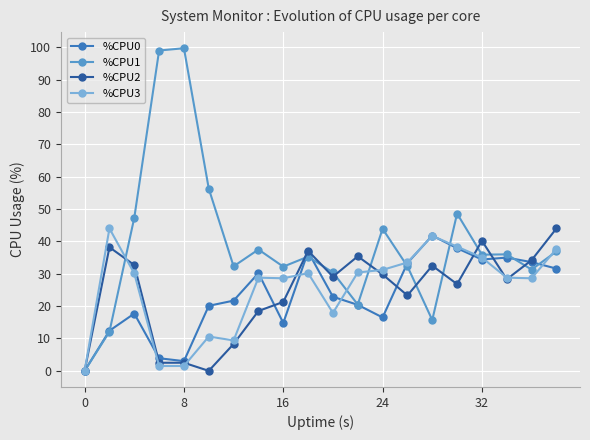

Which series has the largest range (max minus min)?

%CPU1